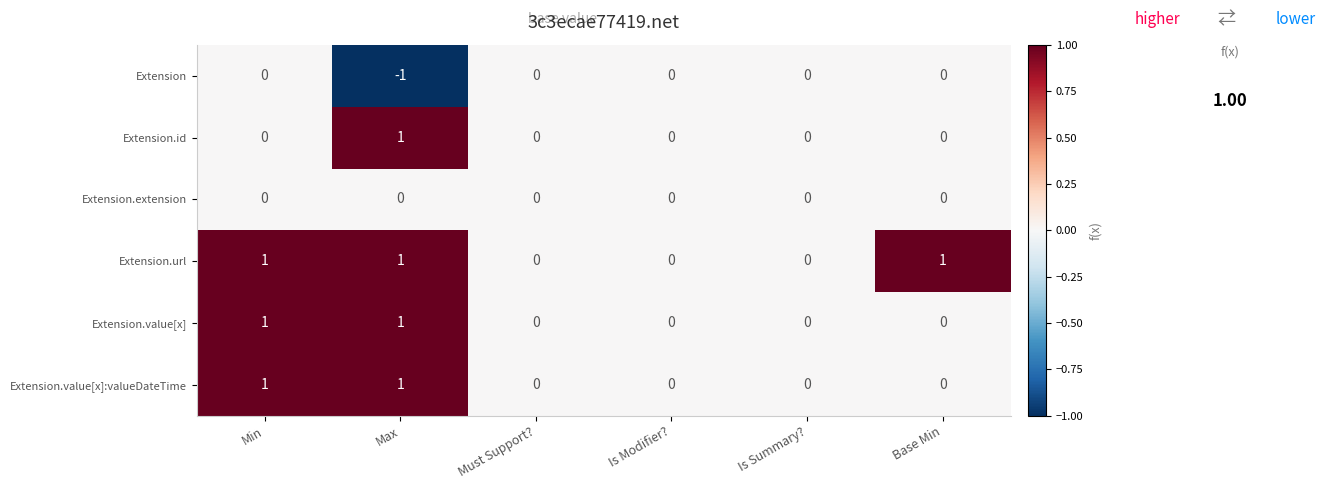

Which series changed the most between Must Support? and Base Min?

Extension.url